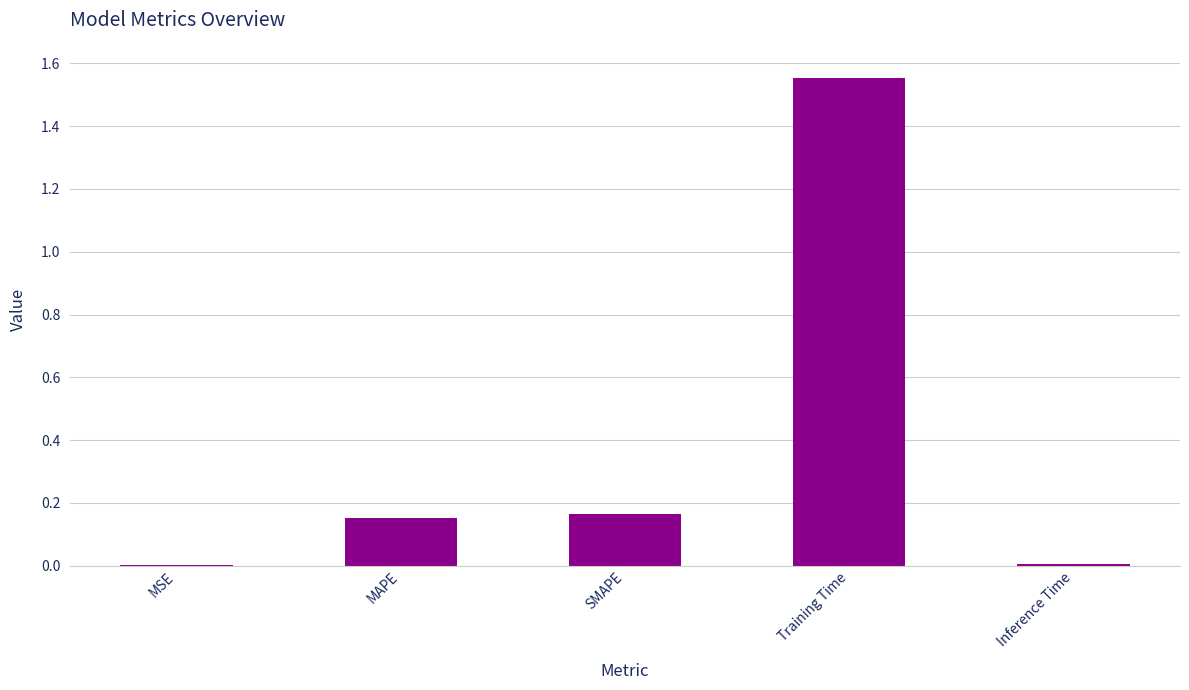

What is the sum of all values?

1.9